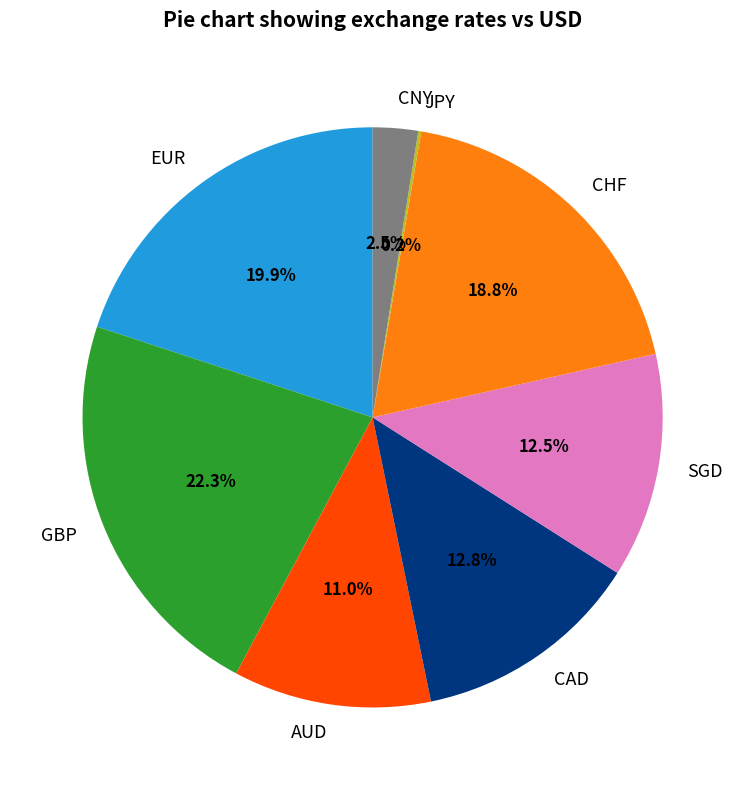

To the nearest percent, what portion does EUR represent?

20%